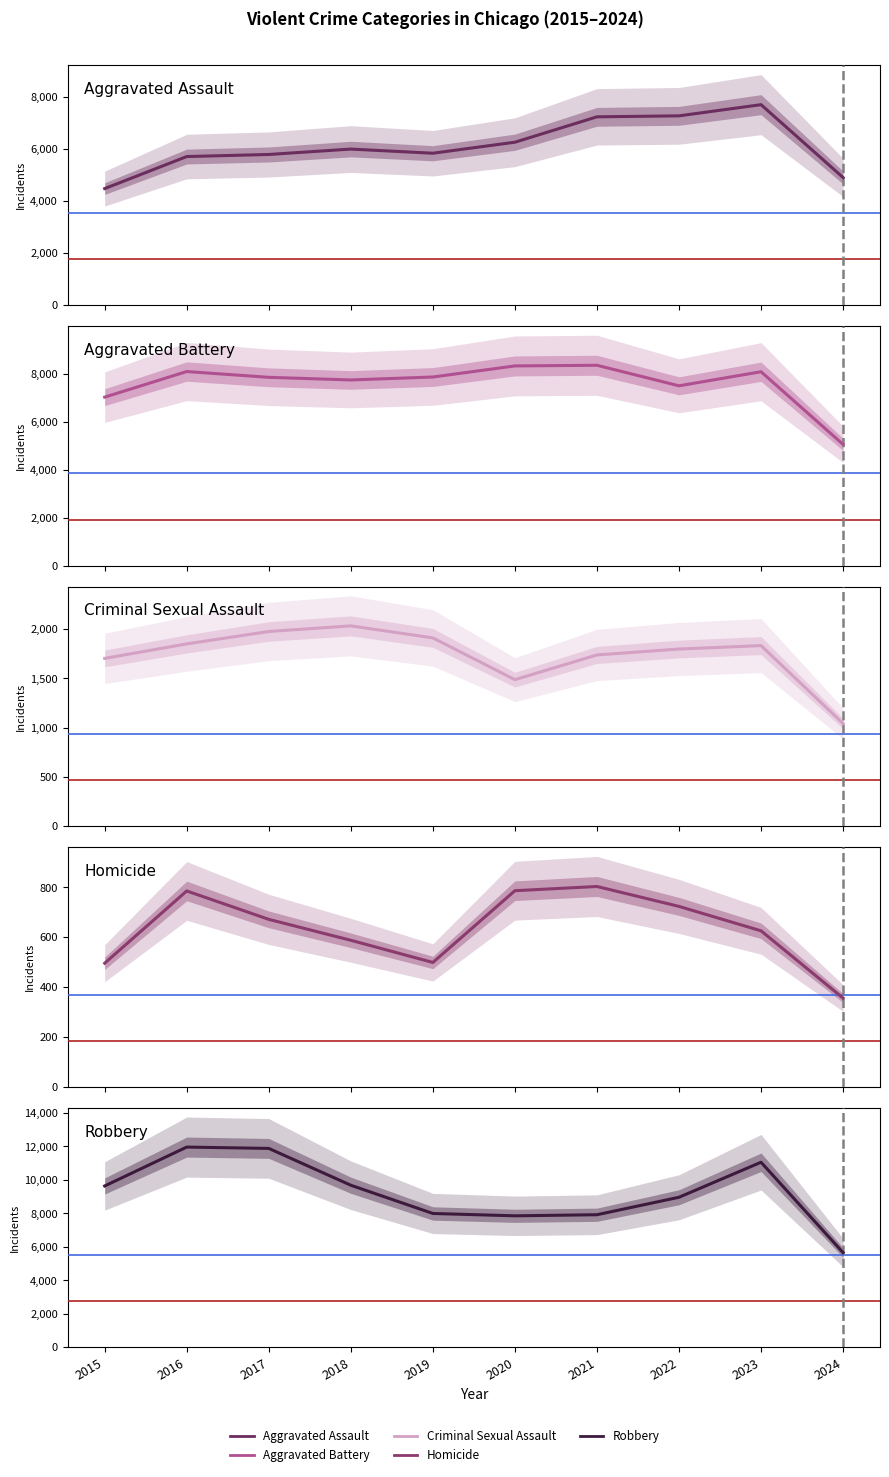

Between 2019 and 2021, which is larger?

2021